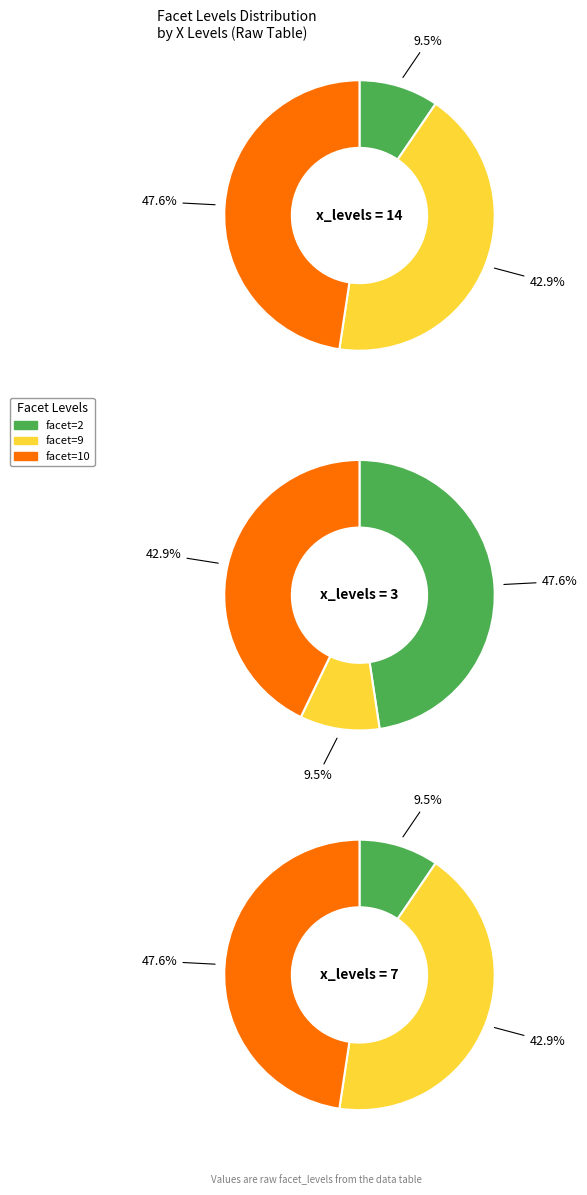

Which category has the smallest portion of the pie?

facet=2